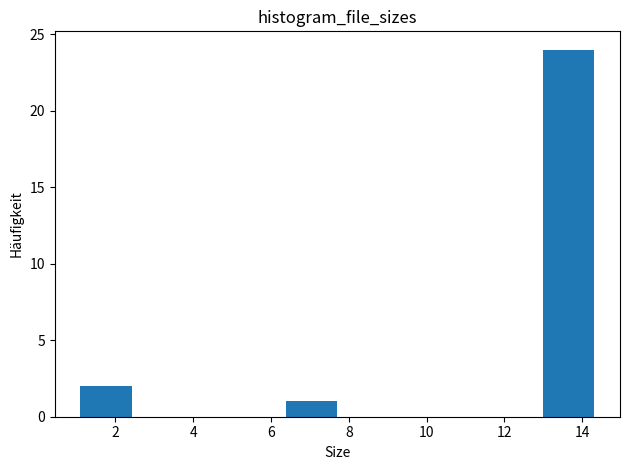

Over which range of the x-axis is the bar tallest?

13.0 to 14.4